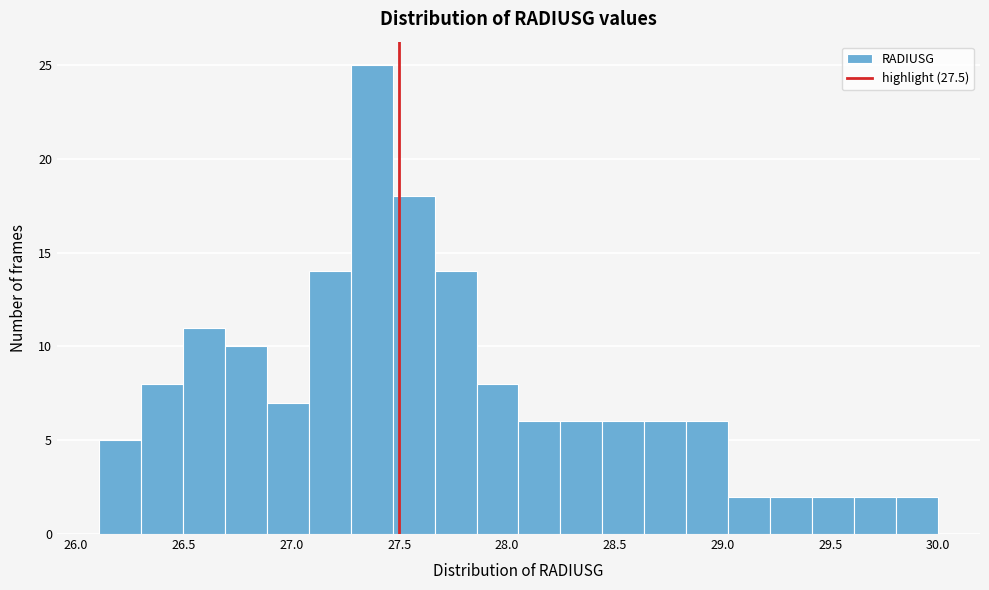

Around what value on the x-axis is the tallest bar? Give the approximate position of its centre, as read against the axis.

27.35